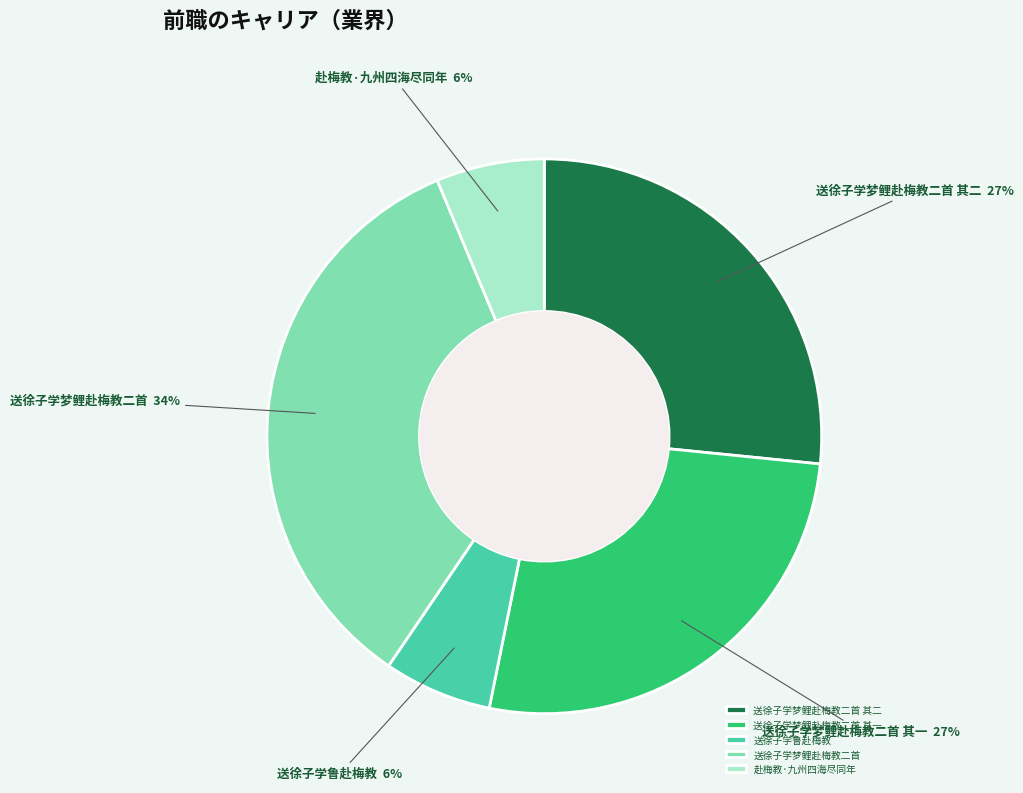

Do 赴梅教·九州四海尽同年 and 送徐子学鲁赴梅教 together represent more than half of the pie?

No